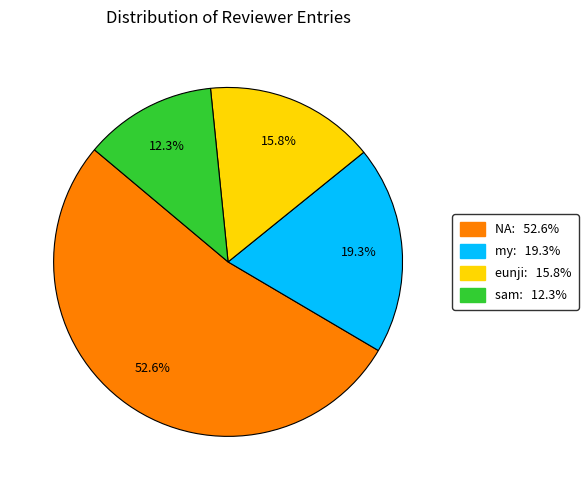

To the nearest percent, what is the difference between the eunji and NA slice percentages?

37%